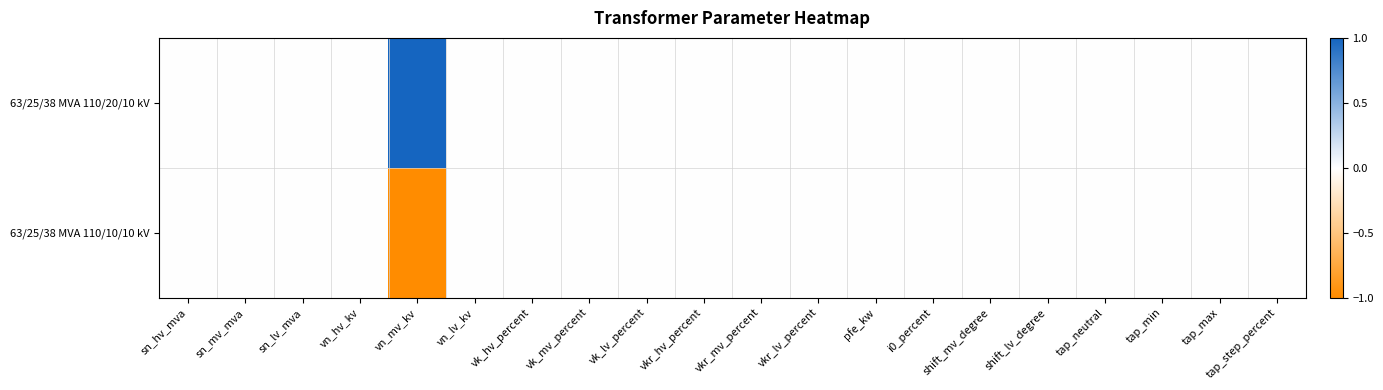

Rank the series at vk_lv_percent from lowest to highest value.

63/25/38 MVA 110/20/10 kV, 63/25/38 MVA 110/10/10 kV